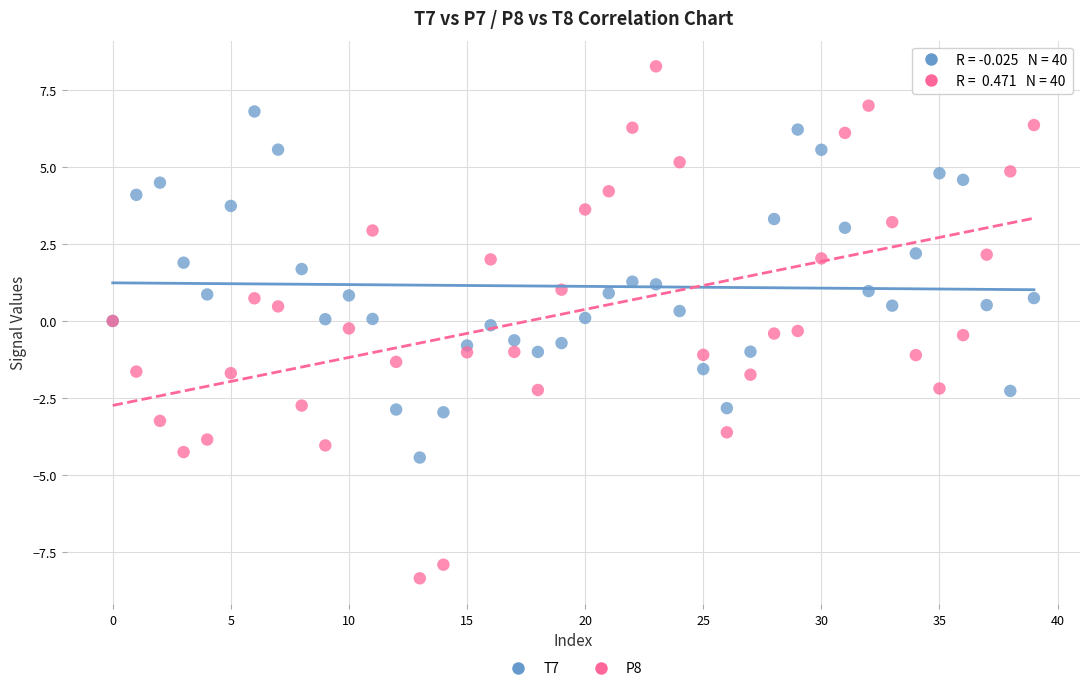

Which series reaches the maximum Y coordinate?

P8